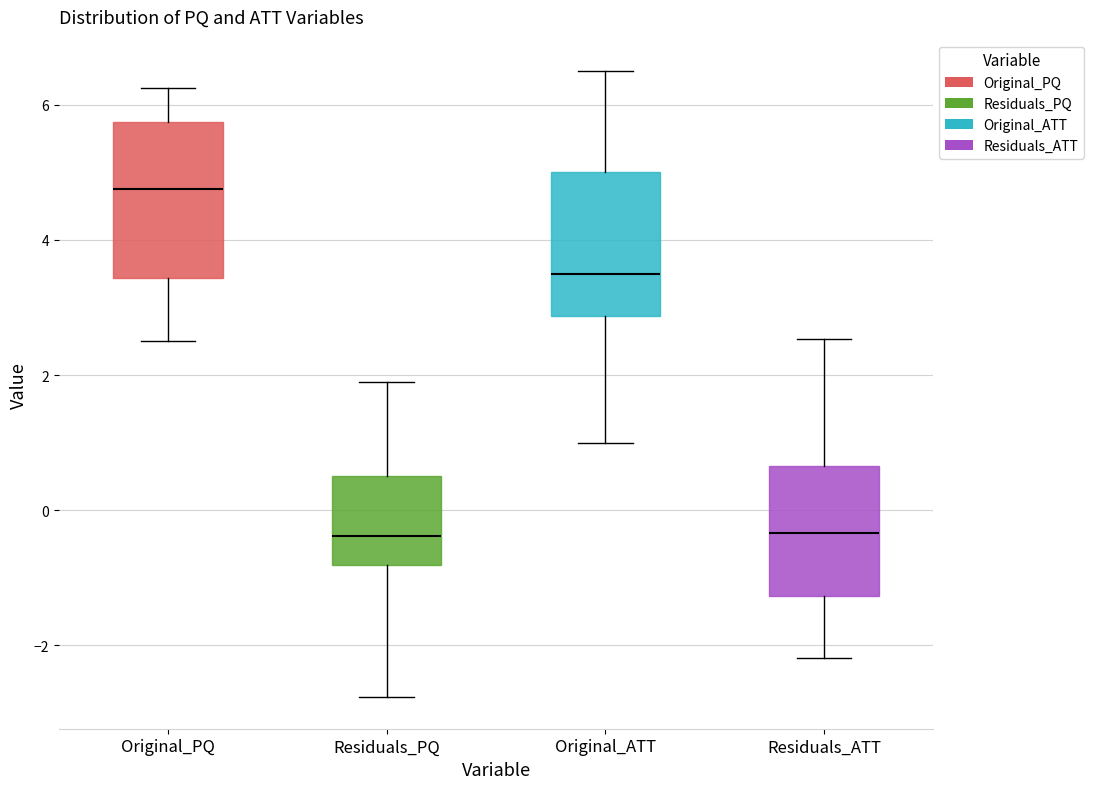

Reading left to right, read every box against the y-axis: the position of its median line, the range the box covers, and the ends of its whiskers. The values are not printed on the chart, so give them approximately, as read against the axis.

Original_PQ: median 4.8, box 3.4 to 5.8, whiskers 2.6 to 6.2
Residuals_PQ: median -0.4, box -0.8 to 0.6, whiskers -2.8 to 1.8
Original_ATT: median 3.6, box 2.8 to 5.0, whiskers 1.0 to 6.6
Residuals_ATT: median -0.4, box -1.2 to 0.6, whiskers -2.2 to 2.6